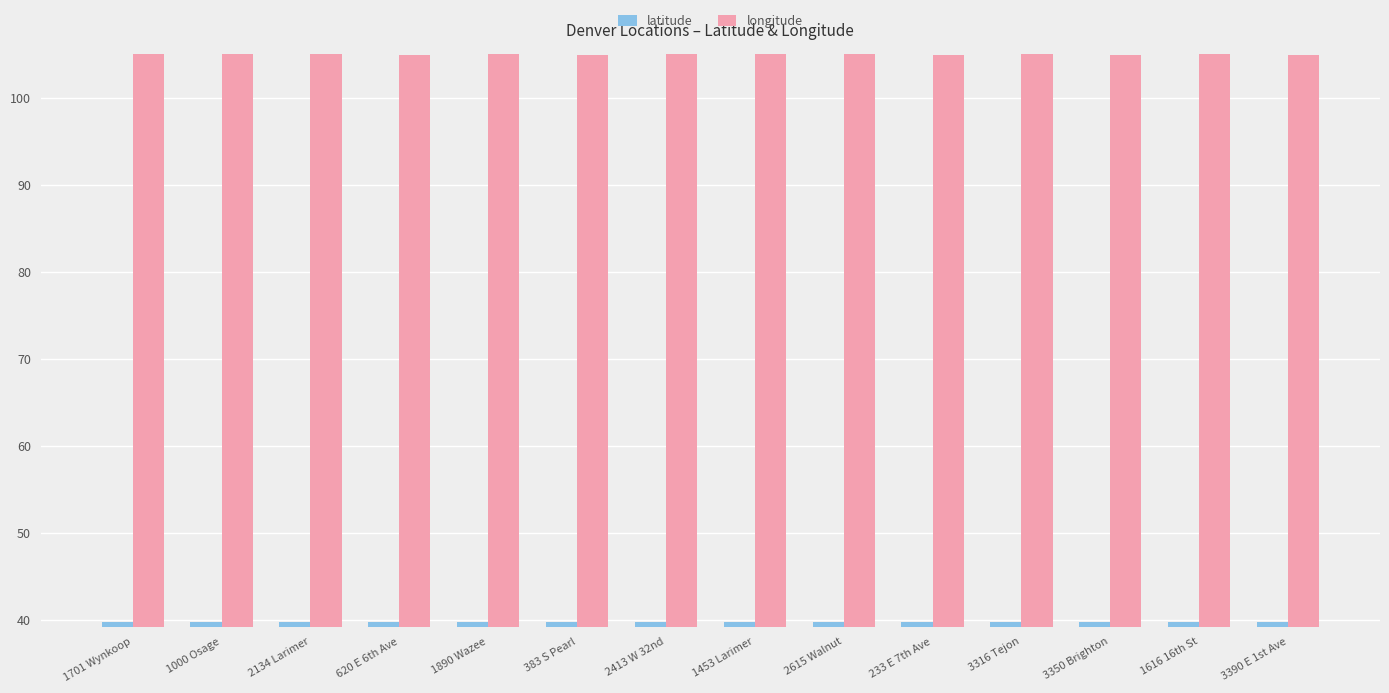

What is the maximum value shown in the chart?

105.0